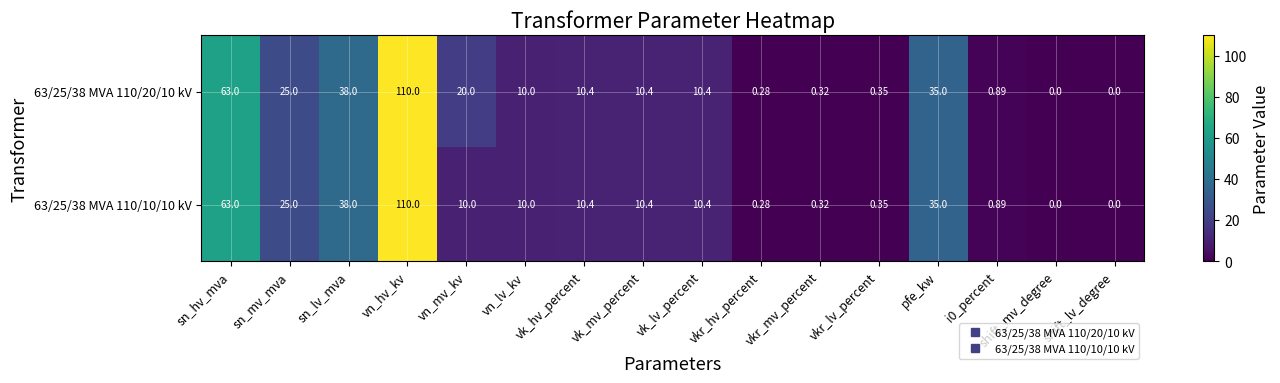

At which category does the chart reach its peak across all series?

vn_hv_kv